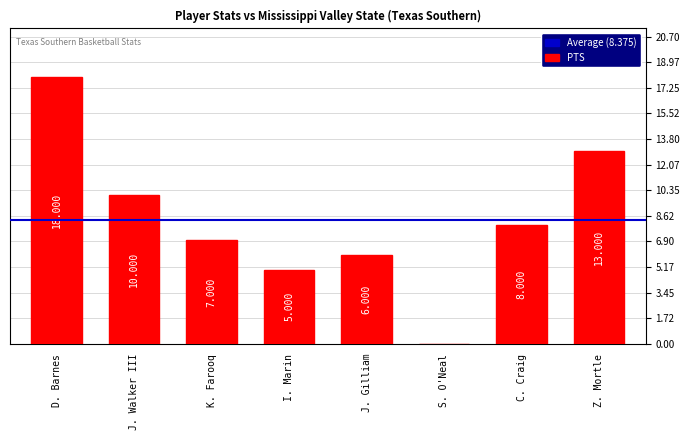

How many values are above zero?

7